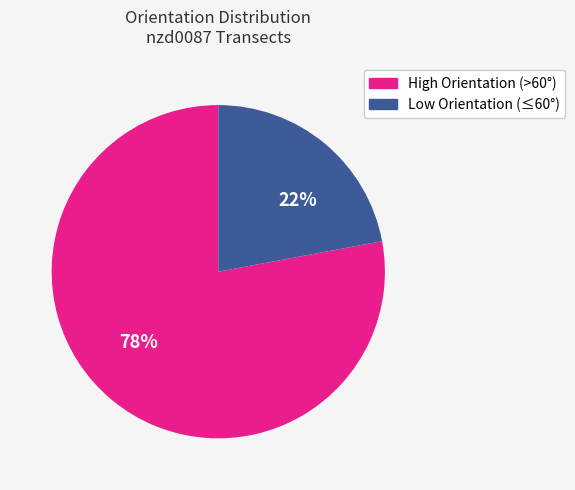

Is there a majority slice in this chart?

Yes